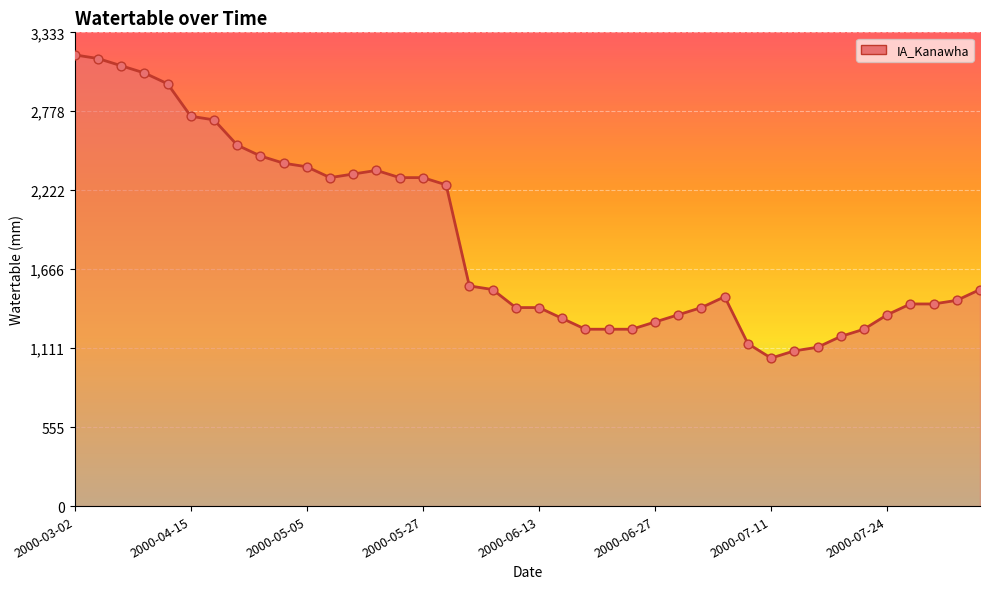

What is the maximum value shown in the chart?

3175.0